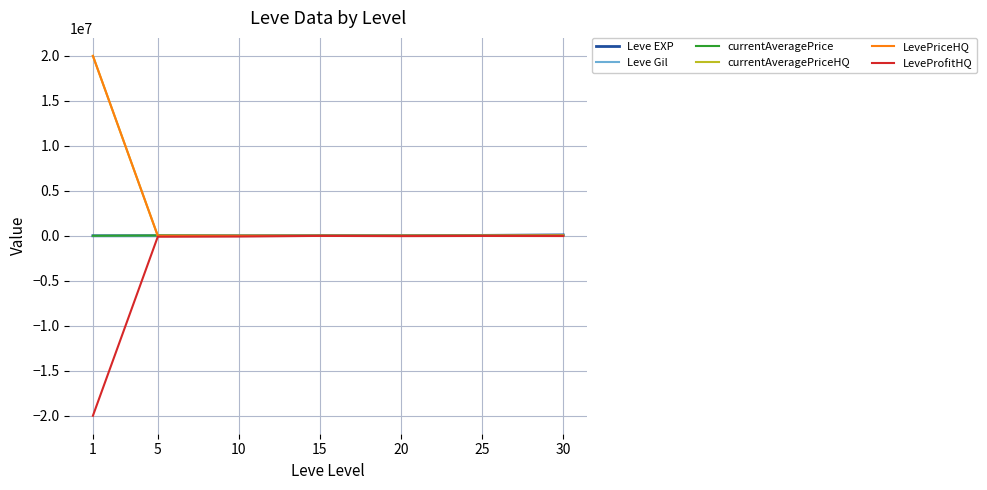

After their last crossing, which series has the higher values: currentAveragePriceHQ or Leve EXP?

Leve EXP